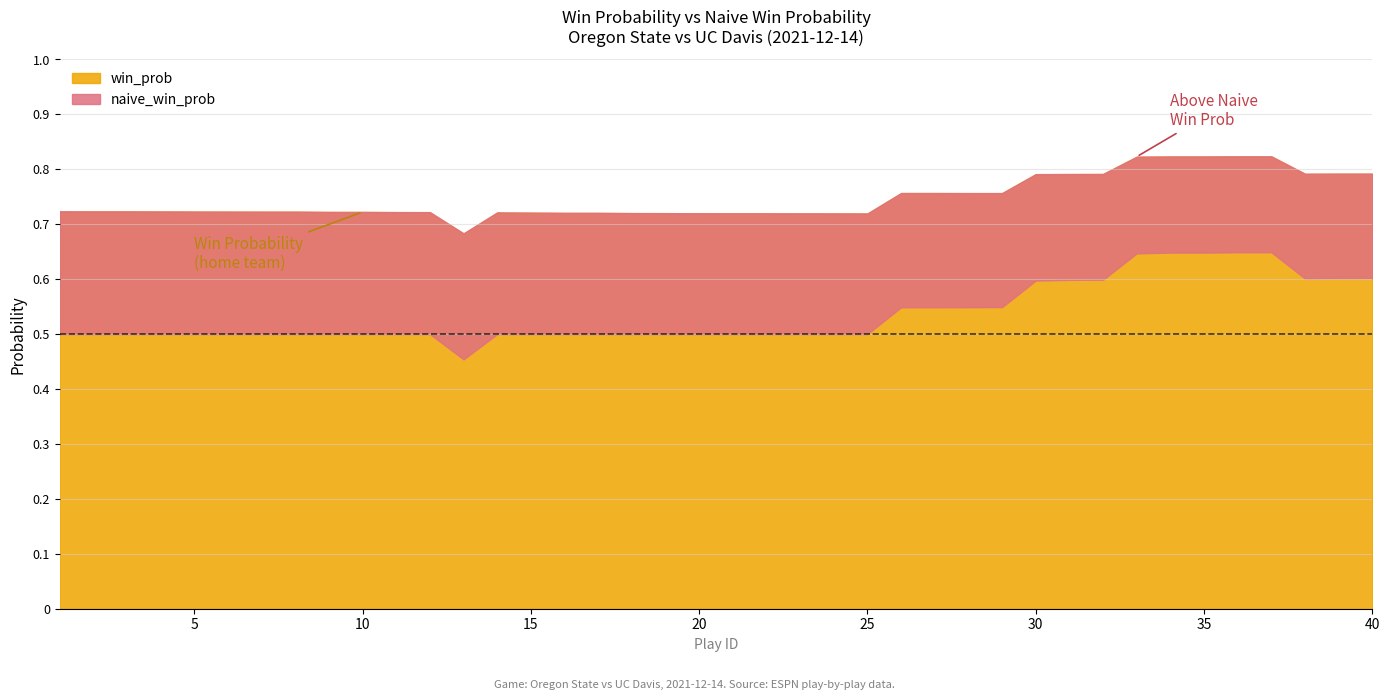

Does the chart display data point markers on the line(s)?

No